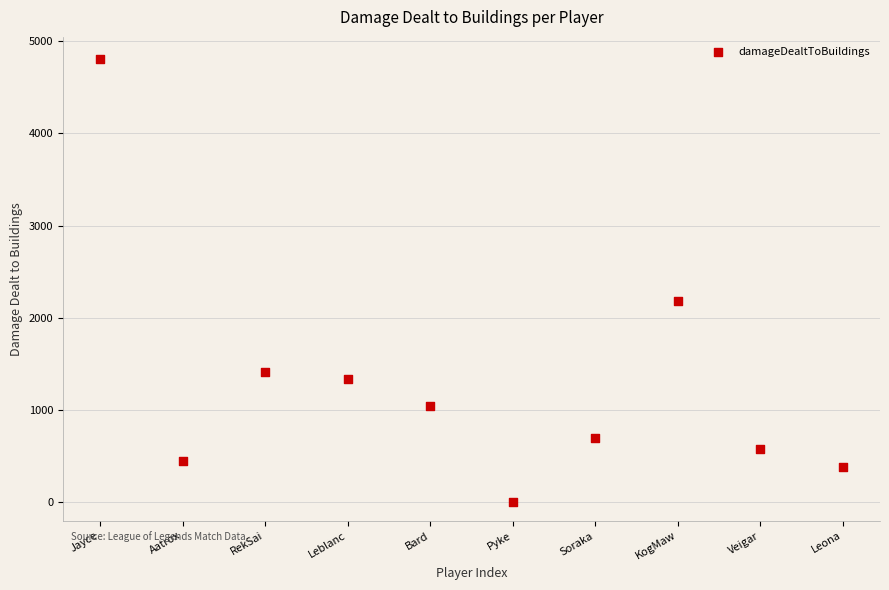

What Y value in the scatter plot is closest to 2403?

2184